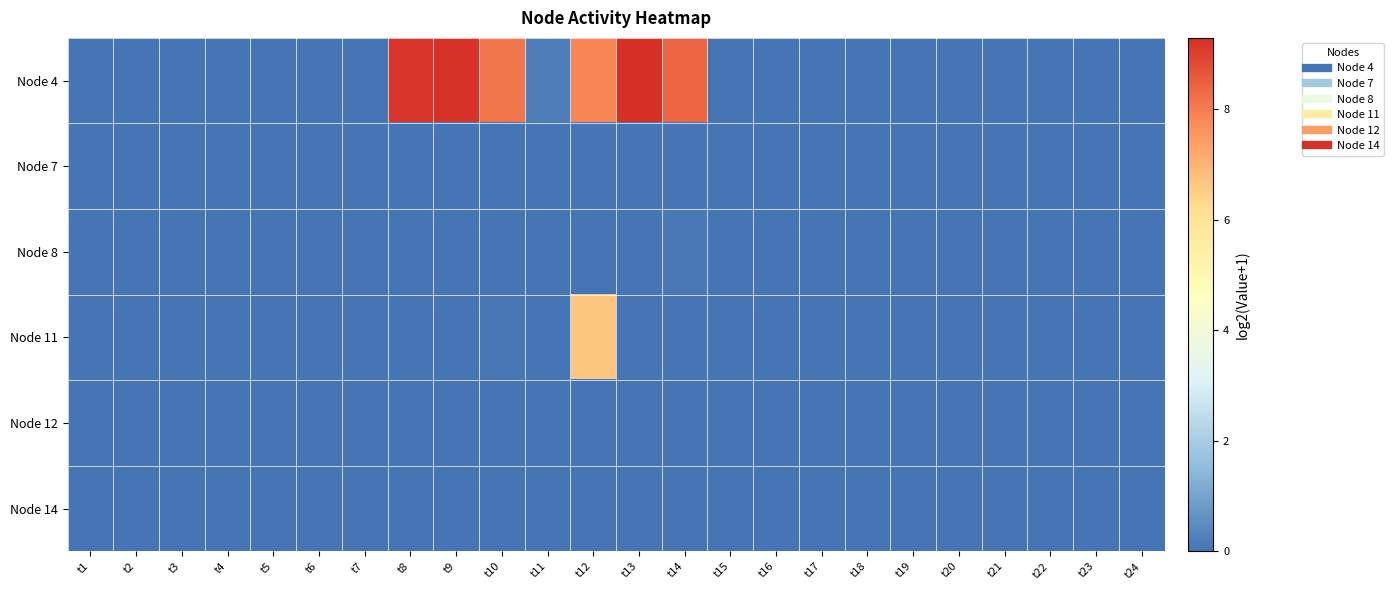

Count the number of categories in the chart.

24